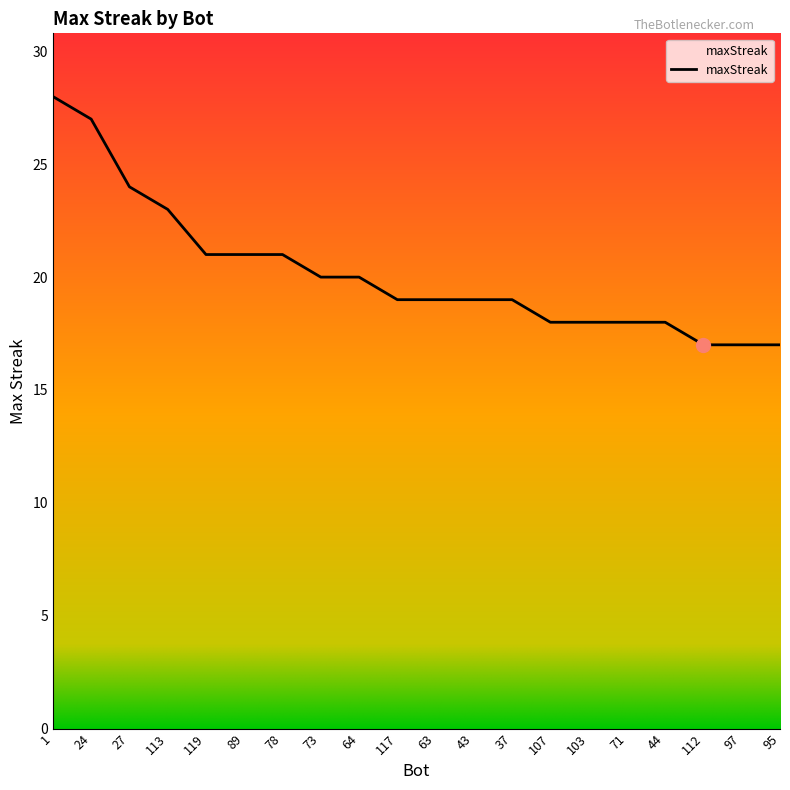

Between 117 and 24, which is larger?

24